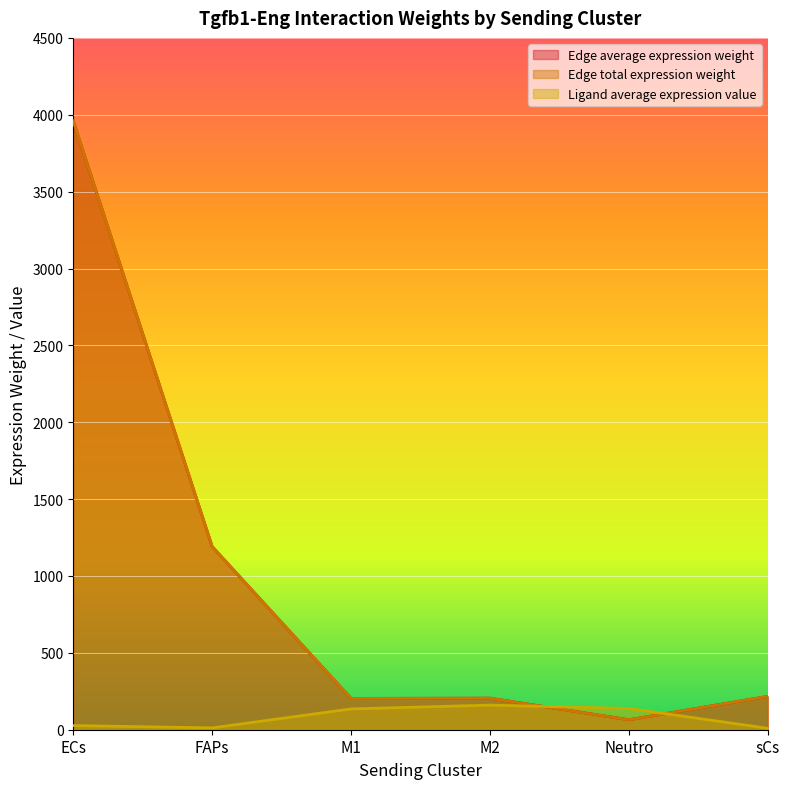

What is the total value across all series at Neutro?

267.5